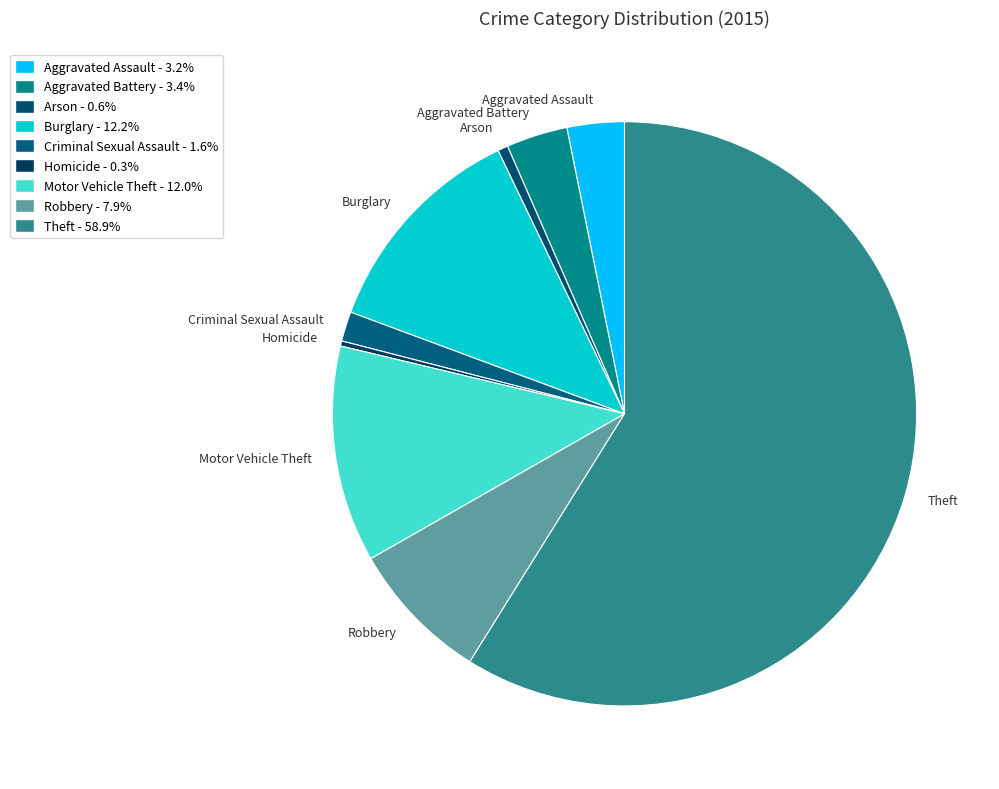

What is the ratio of the value at Theft to the value at Arson?

104.1